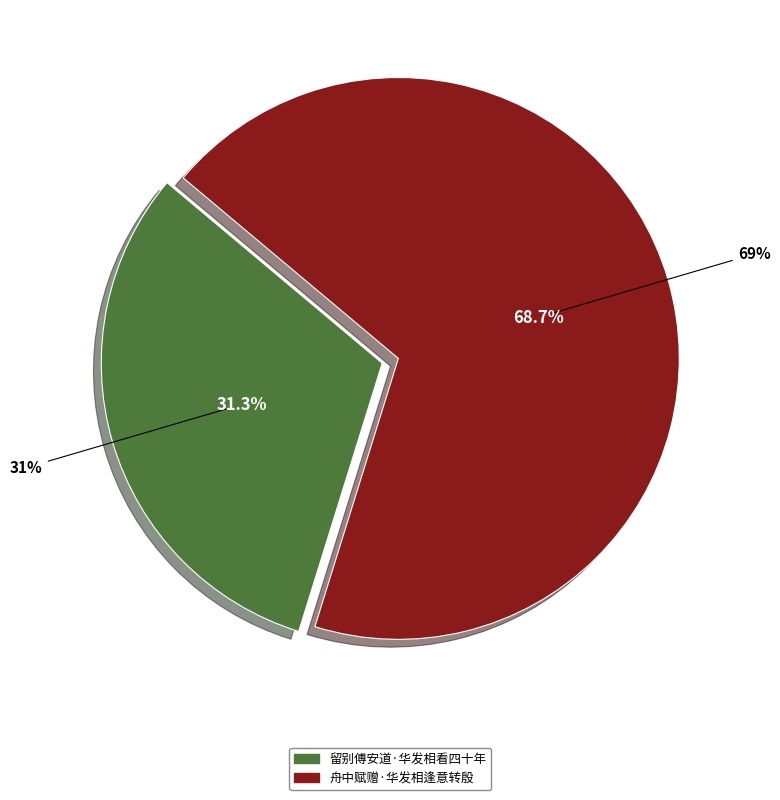

What is the ratio of the value at 留别傅安道·华发相看四十年 to the value at 舟中赋赠·华发相逢意转殷?

0.5